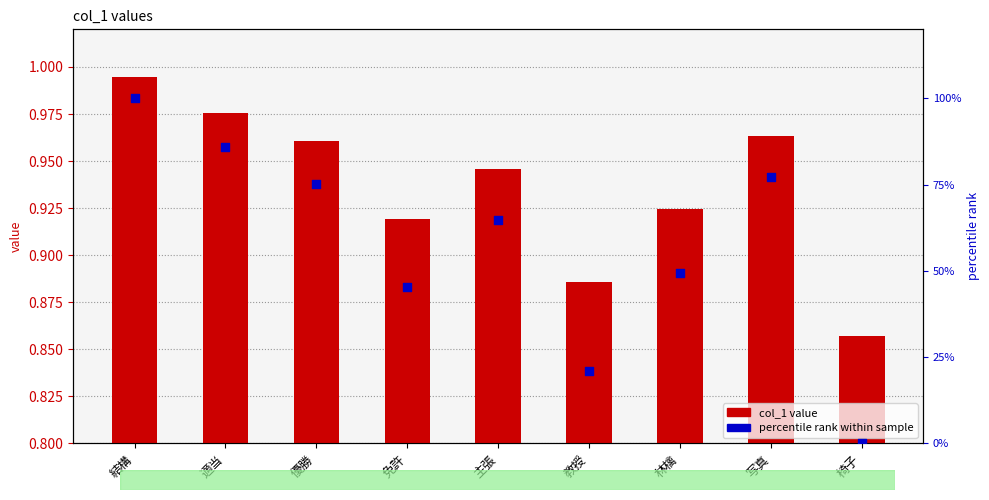

Which series contains the lowest Y value?

percentile rank